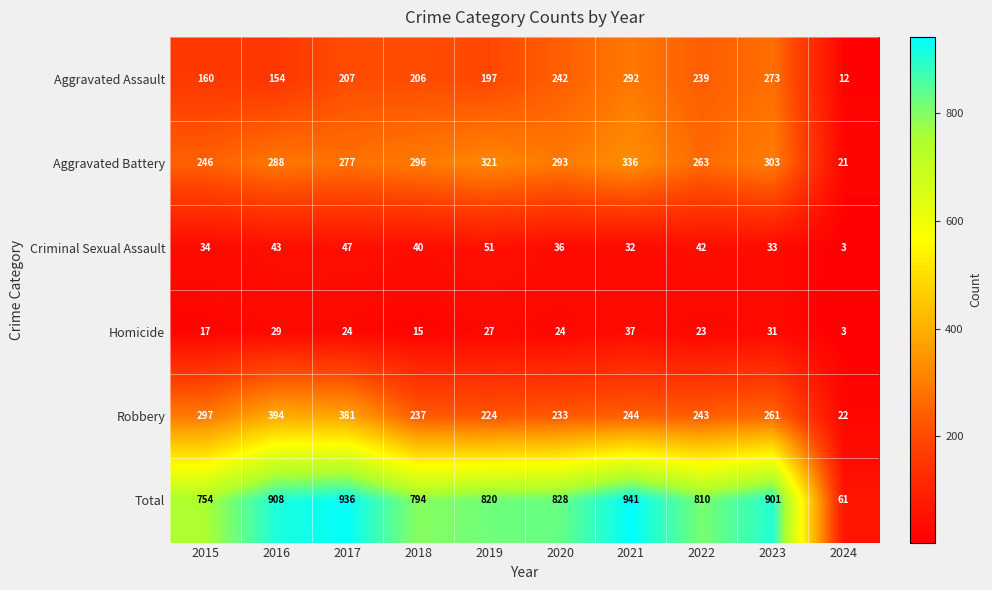

What is the minimum value shown in the chart?

3